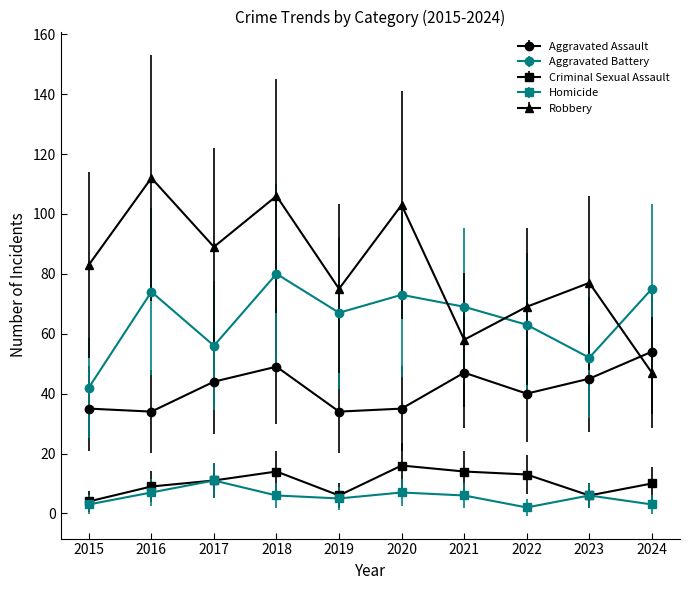

How many series are shown in this chart?

5